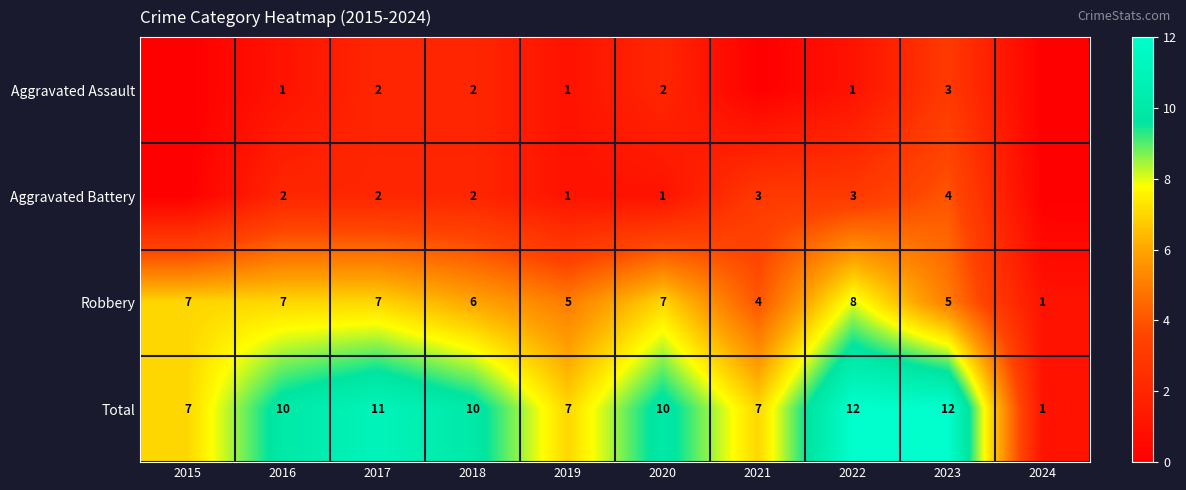

What is the sum of the Robbery values at 2022 and 2021?

12